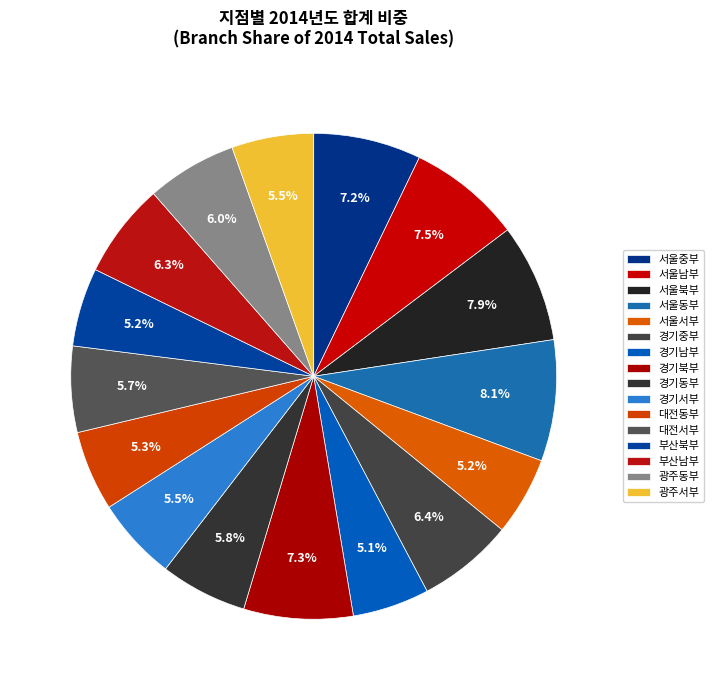

To the nearest percent, what is the difference between the 대전동부 and 부산남부 slice percentages?

1%